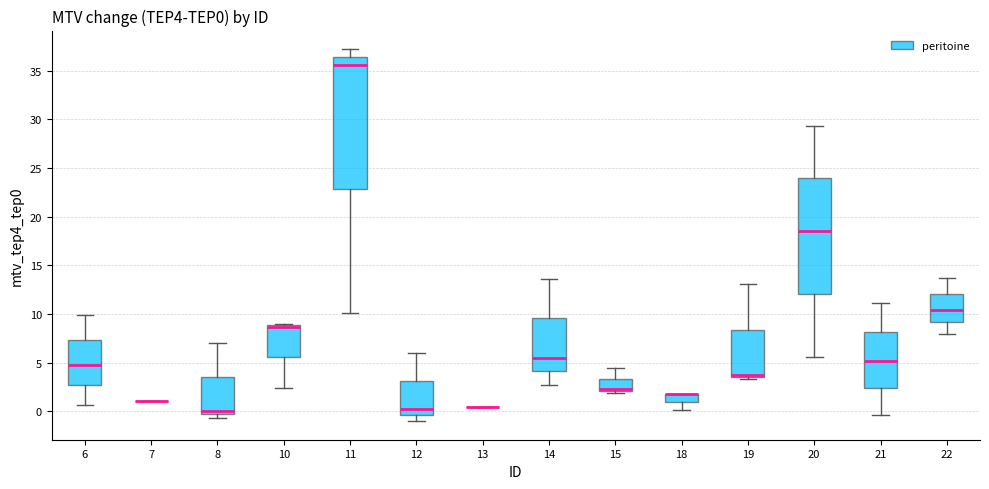

Which box is the tallest, from its lower edge to its upper edge?

11